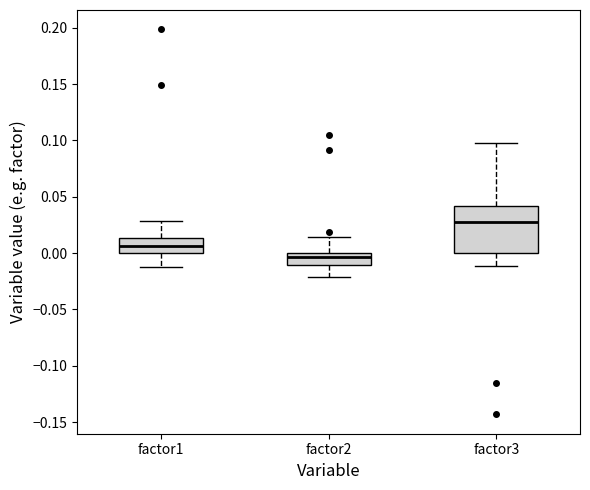

Which box's median line is the lowest?

factor2